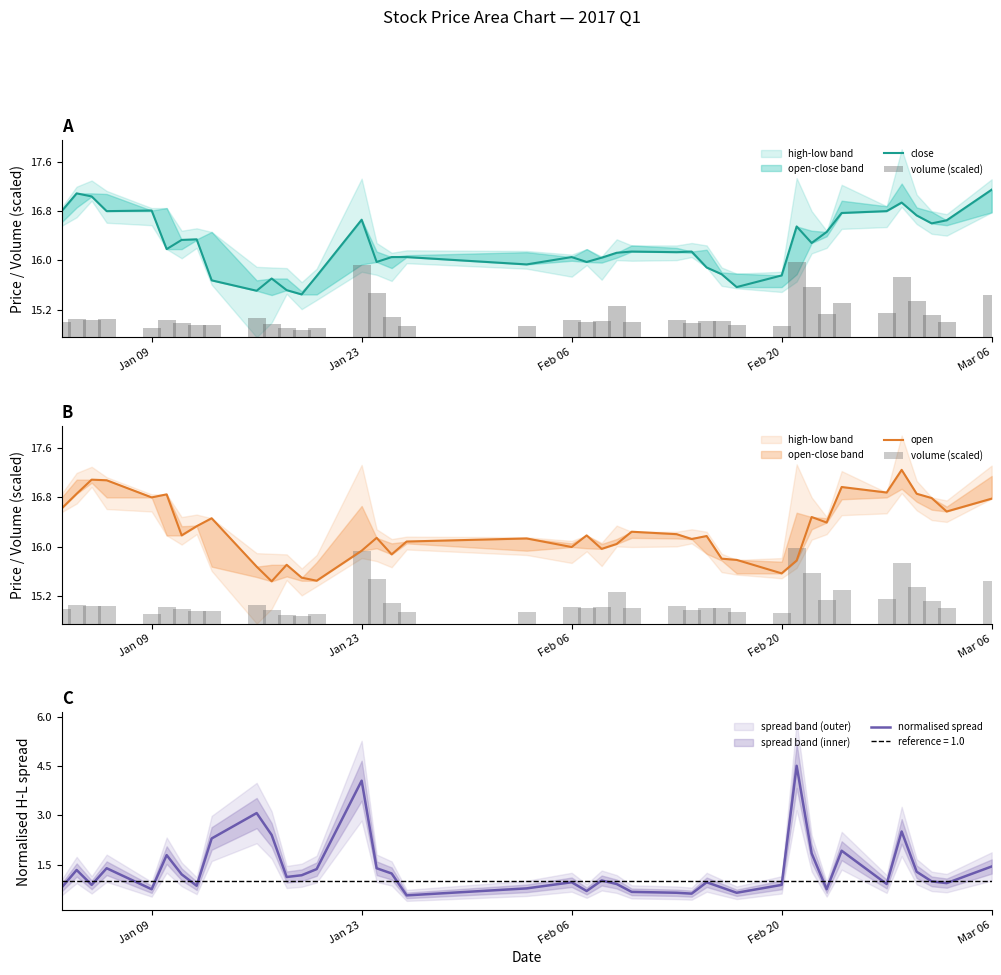

What is the maximum value for normalised spread?

4.5